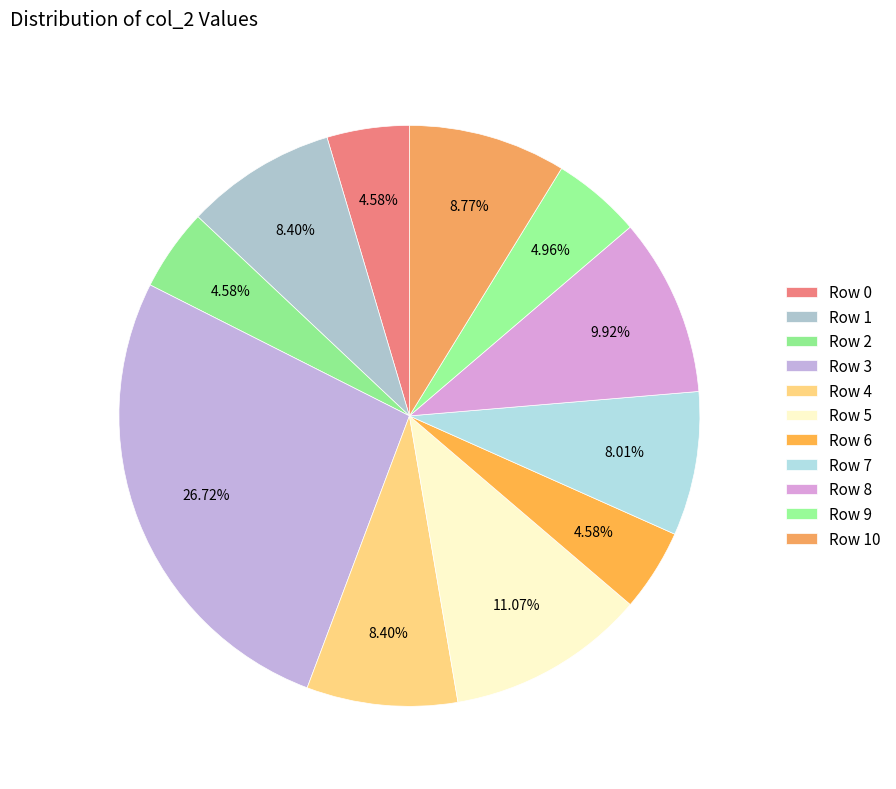

Which has a higher value, Row 3 or Row 7?

Row 3